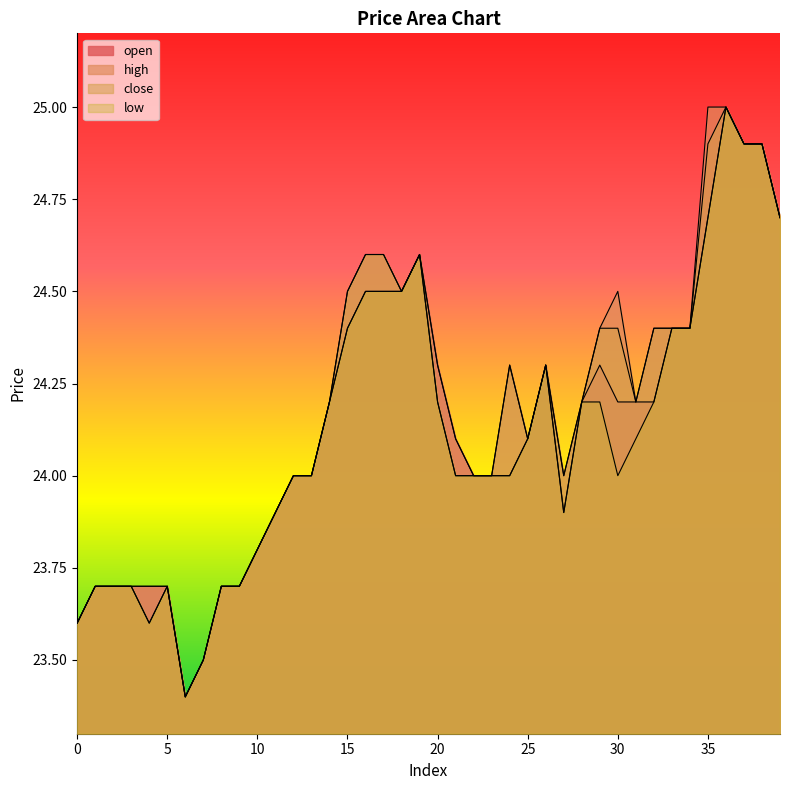

Reading left to right, transcribe all the data shown in this chart.

open: 0=23.6	1=23.7	2=23.7	3=23.7	4=23.7	5=23.7	6=23.4	7=23.5	8=23.7	9=23.7	10=23.8	11=23.9	12=24.0	13=24.0	14=24.2	15=24.4	16=24.5	17=24.5	18=24.5	19=24.6	20=24.3	21=24.1	22=24.0	23=24.0	24=24.0	25=24.1	26=24.3	27=23.9	28=24.2	29=24.3	30=24.2	31=24.2	32=24.2	33=24.4	34=24.4	35=24.7	36=25.0	37=24.9	38=24.9	39=24.7
high: 0=23.6	1=23.7	2=23.7	3=23.7	4=23.7	5=23.7	6=23.4	7=23.5	8=23.7	9=23.7	10=23.8	11=23.9	12=24.0	13=24.0	14=24.2	15=24.5	16=24.6	17=24.6	18=24.5	19=24.6	20=24.3	21=24.1	22=24.0	23=24.0	24=24.3	25=24.1	26=24.3	27=24.0	28=24.2	29=24.4	30=24.5	31=24.2	32=24.4	33=24.4	34=24.4	35=25.0	36=25.0	37=24.9	38=24.9	39=24.7
close: 0=23.6	1=23.7	2=23.7	3=23.7	4=23.6	5=23.7	6=23.4	7=23.5	8=23.7	9=23.7	10=23.8	11=23.9	12=24.0	13=24.0	14=24.2	15=24.5	16=24.6	17=24.6	18=24.5	19=24.6	20=24.2	21=24.0	22=24.0	23=24.0	24=24.3	25=24.1	26=24.3	27=24.0	28=24.2	29=24.4	30=24.4	31=24.2	32=24.4	33=24.4	34=24.4	35=24.9	36=25.0	37=24.9	38=24.9	39=24.7
low: 0=23.6	1=23.7	2=23.7	3=23.7	4=23.6	5=23.7	6=23.4	7=23.5	8=23.7	9=23.7	10=23.8	11=23.9	12=24.0	13=24.0	14=24.2	15=24.4	16=24.5	17=24.5	18=24.5	19=24.6	20=24.2	21=24.0	22=24.0	23=24.0	24=24.0	25=24.1	26=24.3	27=23.9	28=24.2	29=24.2	30=24.0	31=24.1	32=24.2	33=24.4	34=24.4	35=24.7	36=25.0	37=24.9	38=24.9	39=24.7